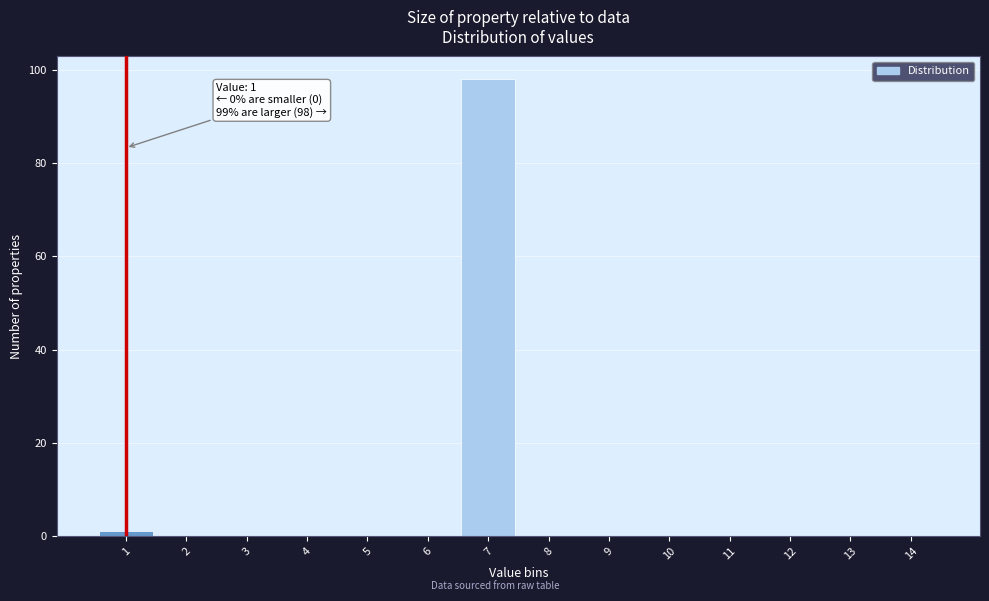

Over which range of the x-axis is the bar tallest?

6.5 to 7.5